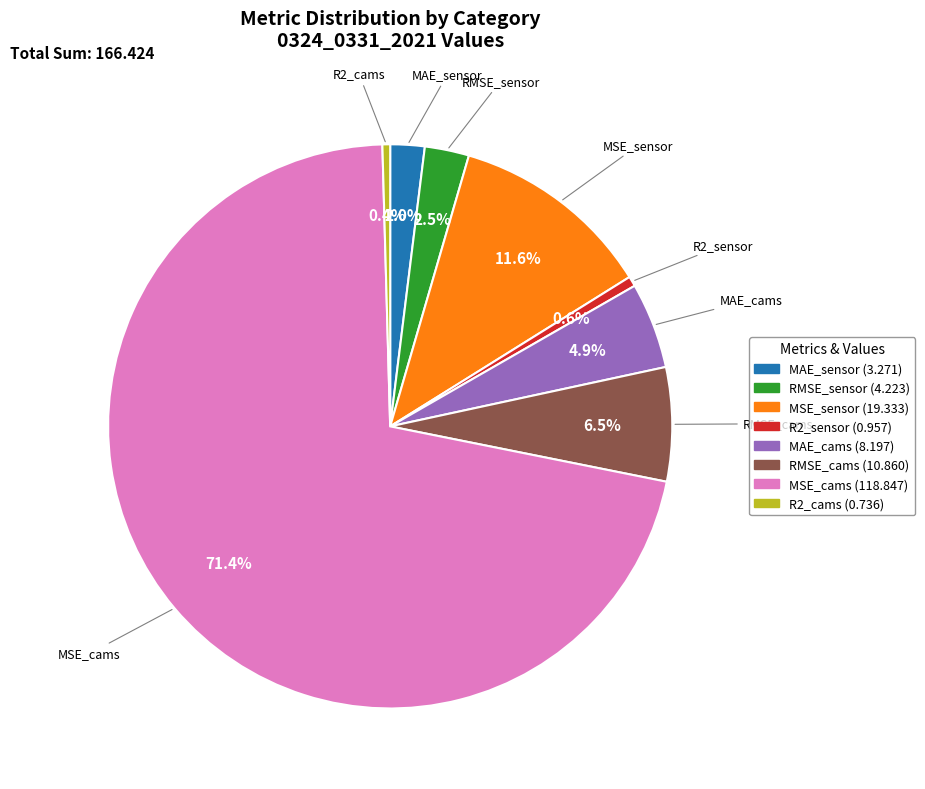

True or false: R2_cams accounts for 0% of the total.

True